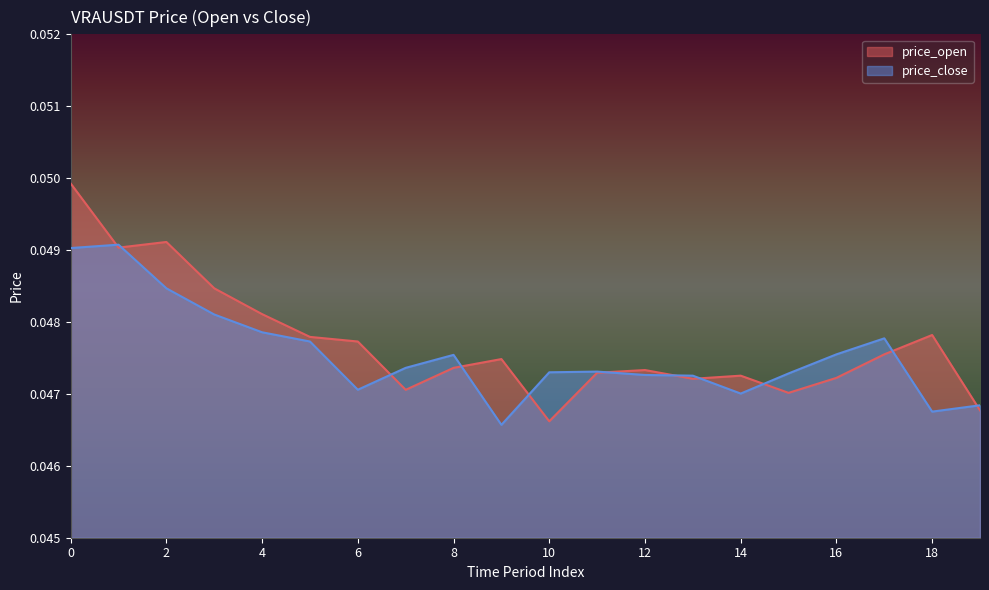

How many lines are shown in the chart?

2